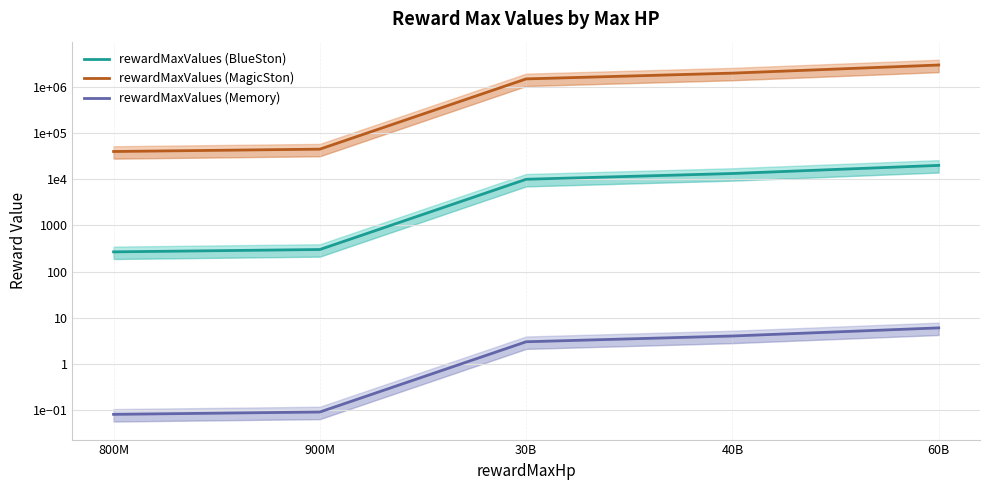

The value of rewardMaxValues (Memory) at 800M is 0.1. True or false?

False